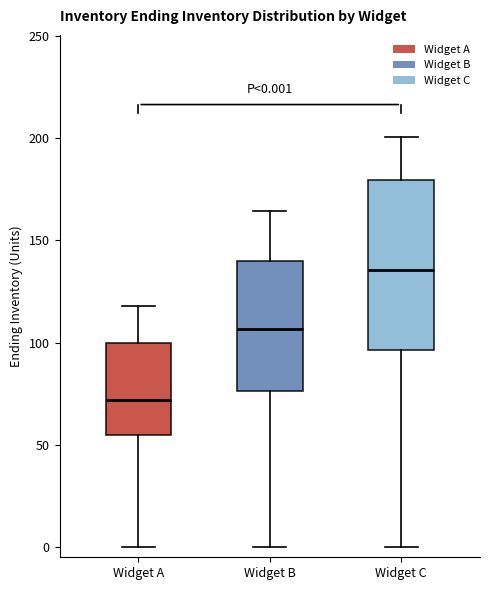

Which box is the tallest, from its lower edge to its upper edge?

Widget C